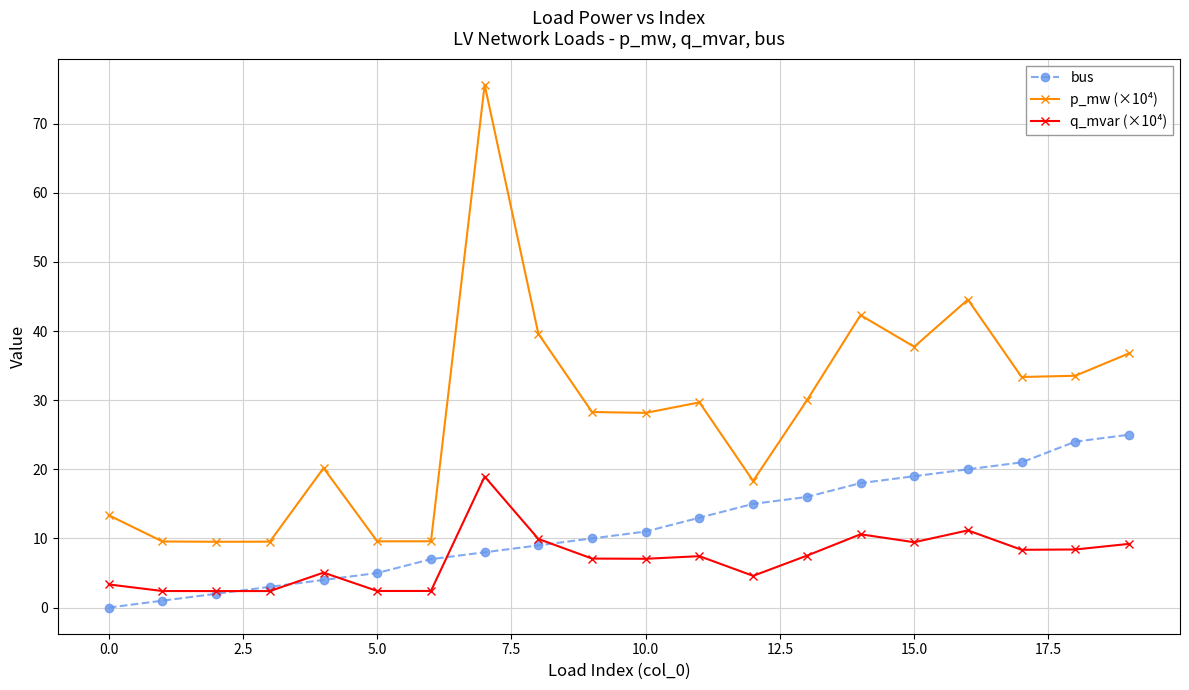

True or false: p_mw (×10⁴) and bus cross at least once.

False